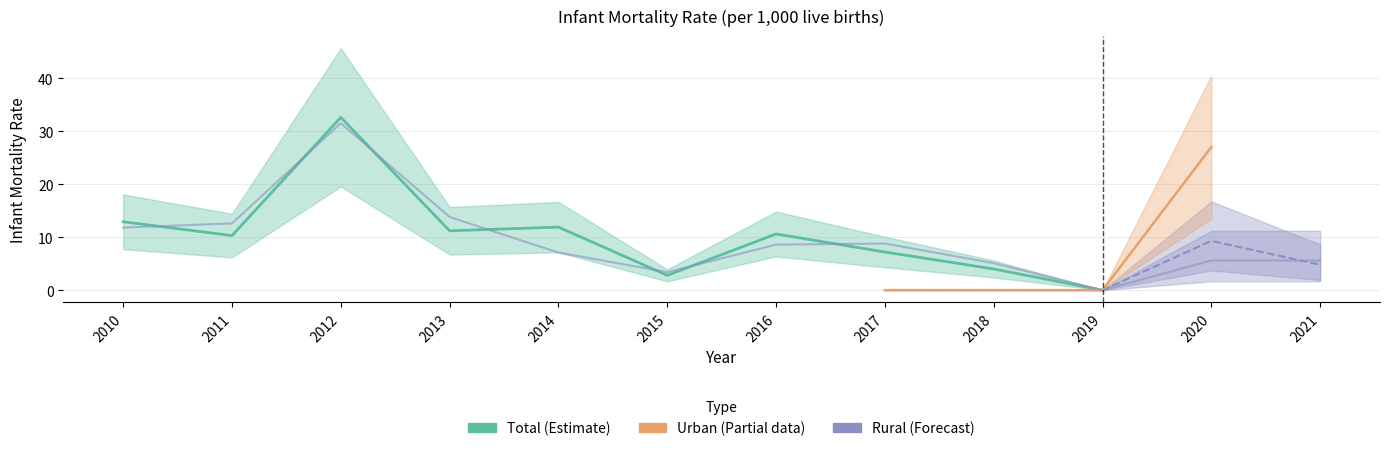

How many lines are shown in the chart?

3